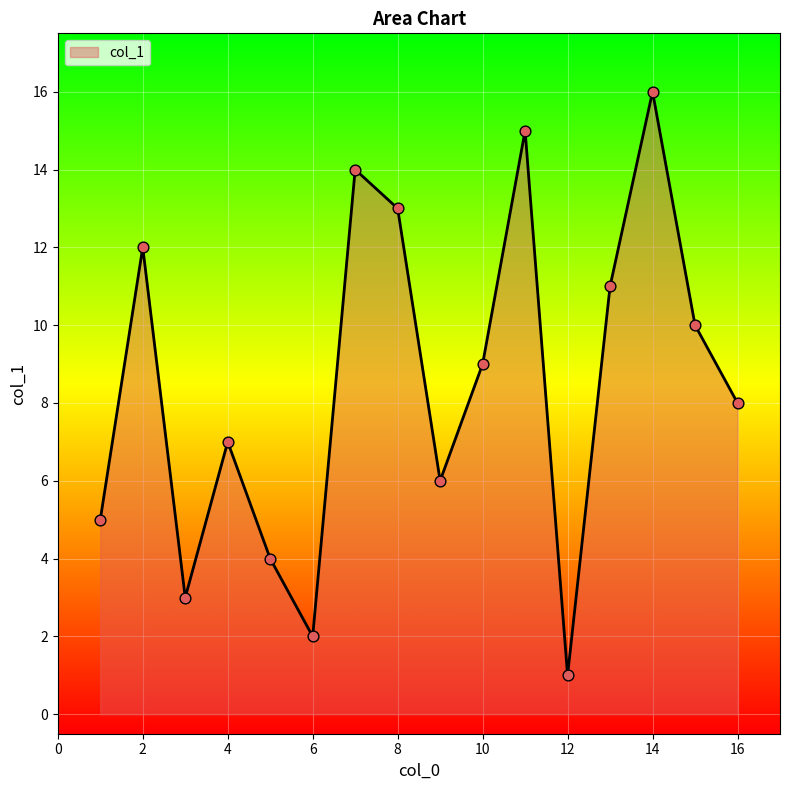

What is the difference between the maximum and minimum values?

15